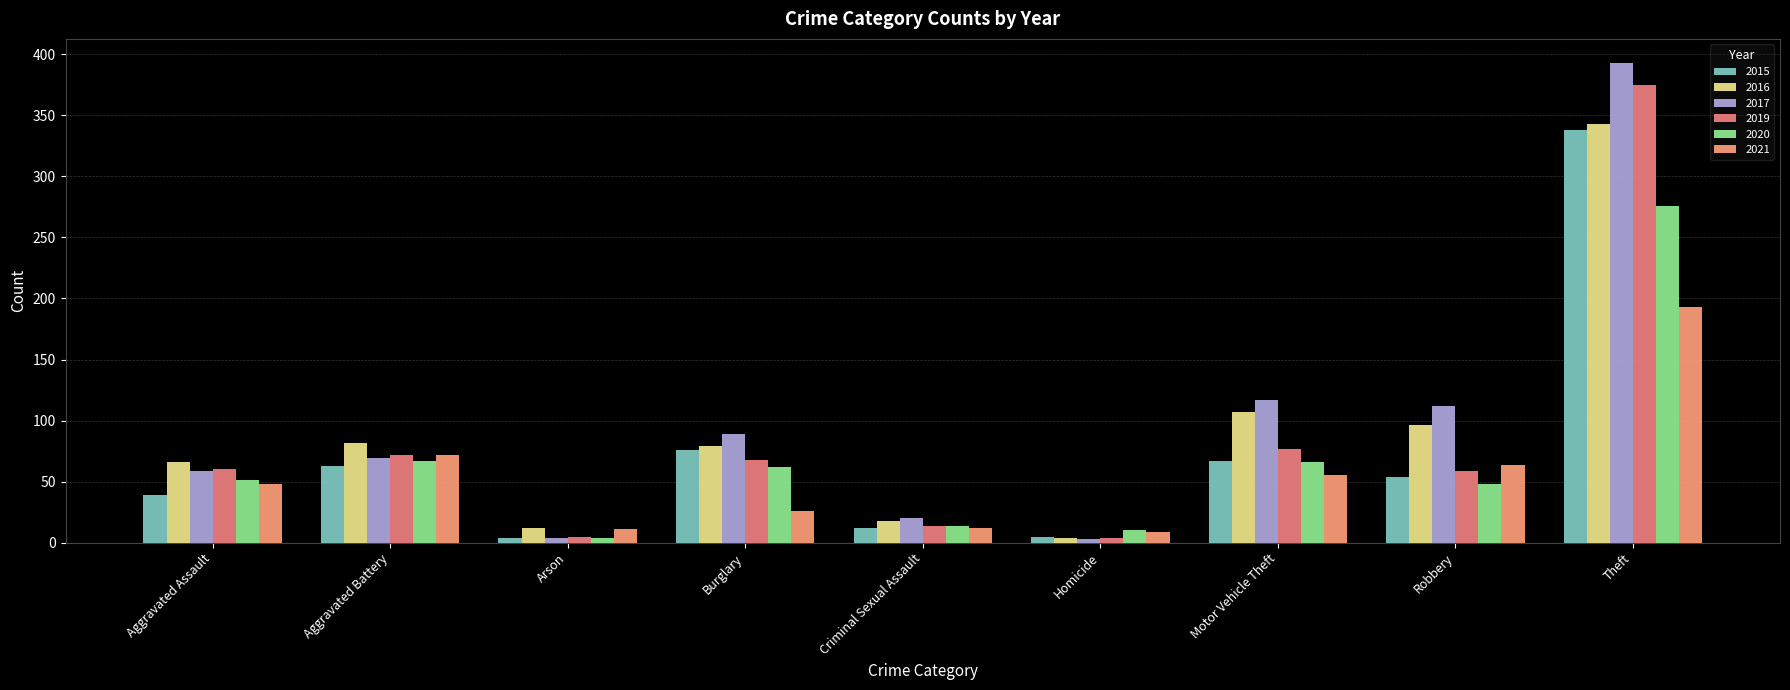

How many bars are there in each group?

6